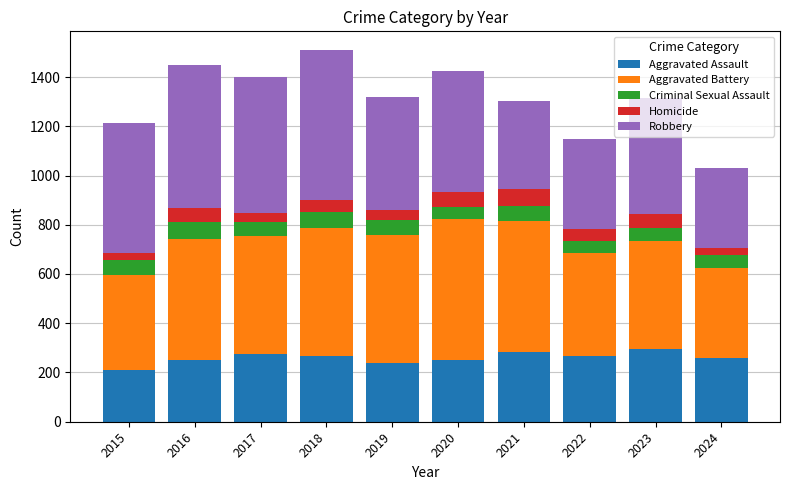

What are all the series names shown in the legend?

Aggravated Assault, Aggravated Battery, Criminal Sexual Assault, Homicide, Robbery